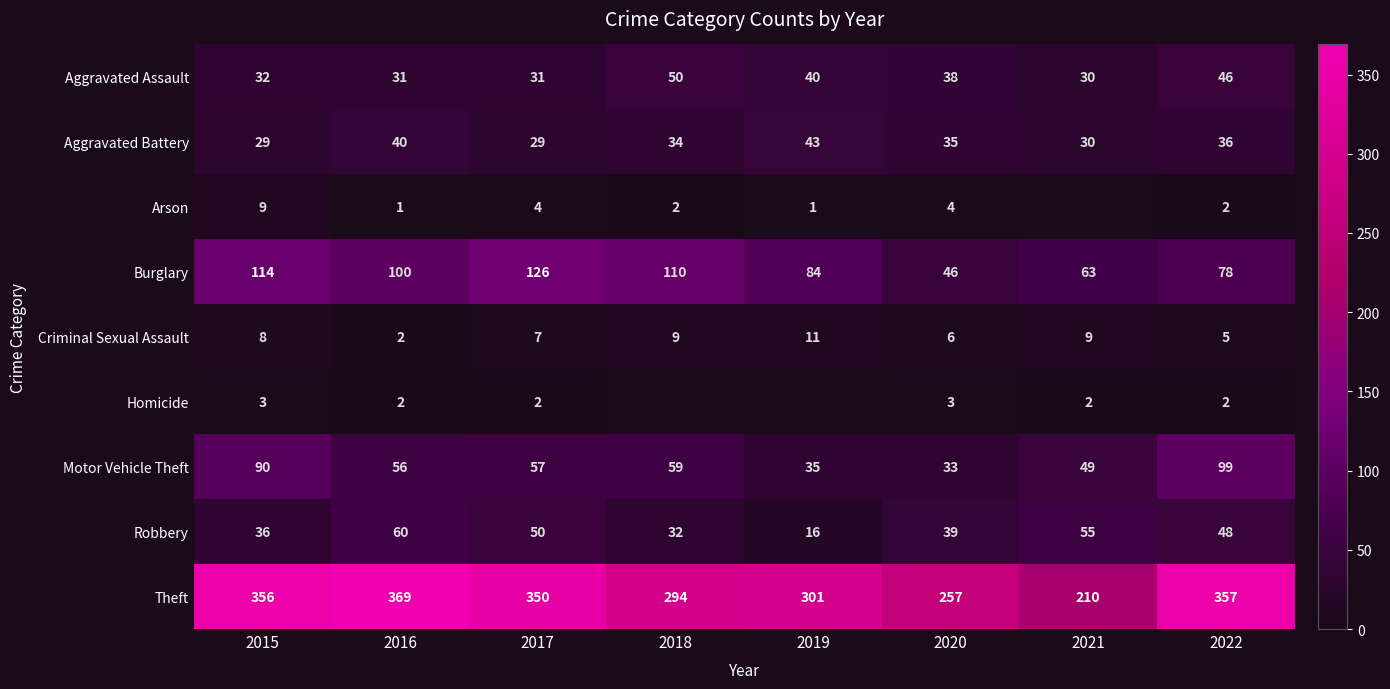

True or false: Aggravated Battery has a value of 19 at 2016.

False